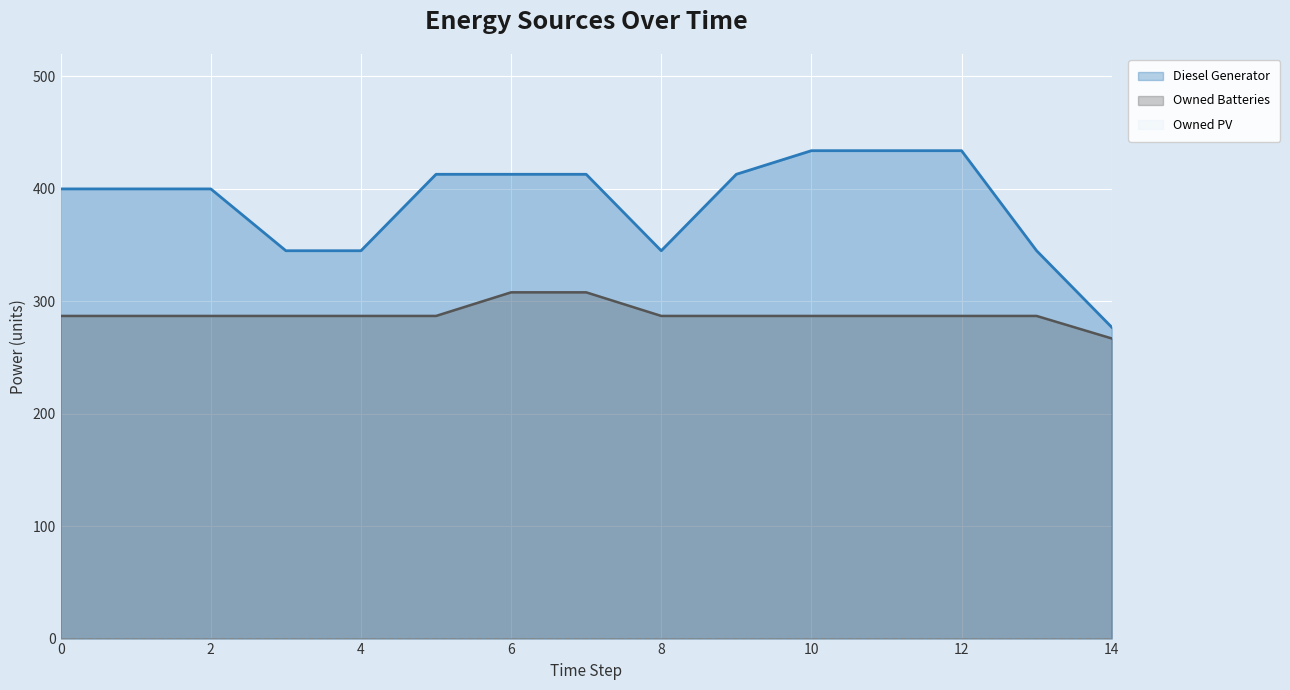

List the series in order of their overall mean, lowest first.

Owned Batteries, Diesel Generator